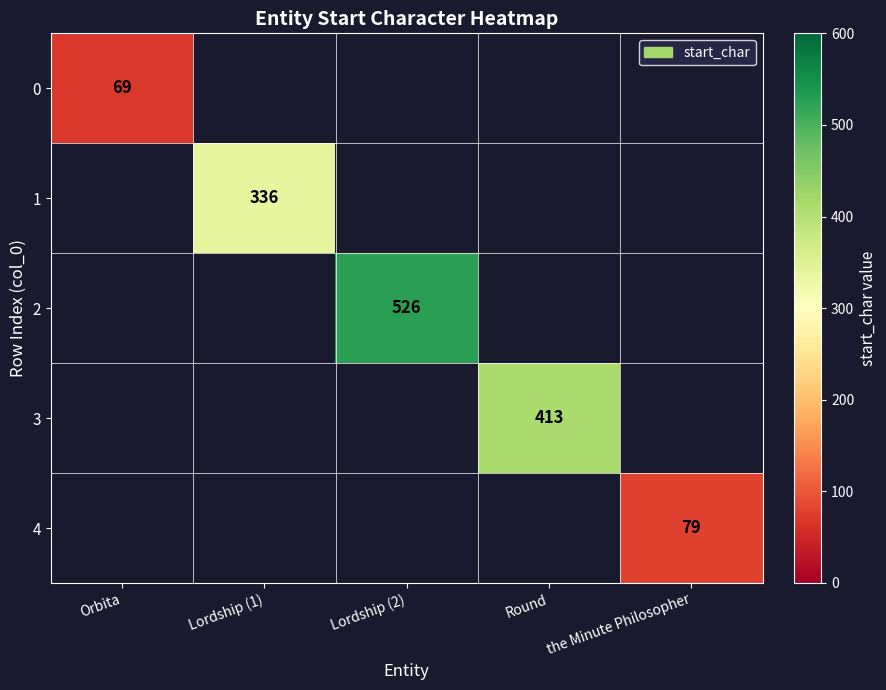

The 4 series shows 141 at the Minute Philosopher. True or false?

False